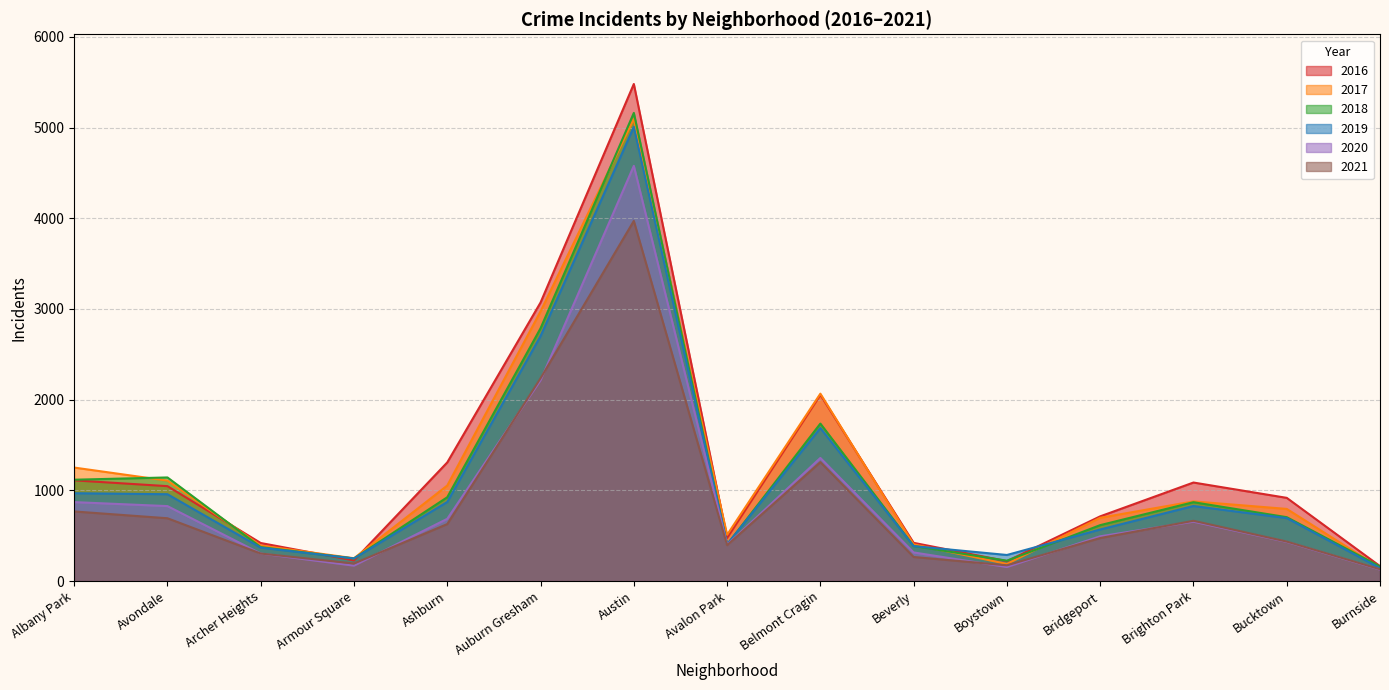

Is it true that 2016 equals 398 at Brighton Park?

False